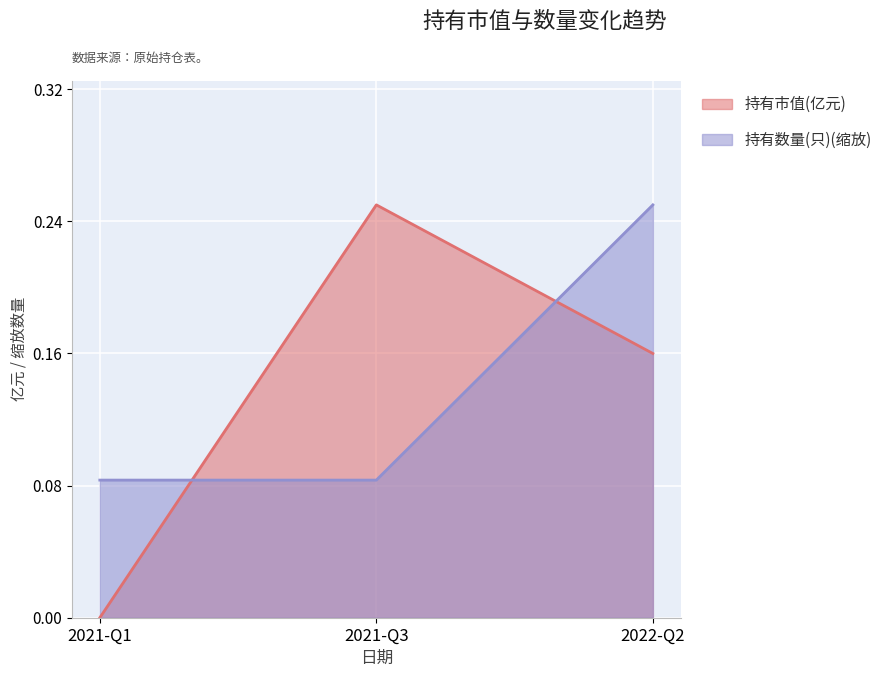

At which label does 持有数量(只) reach its minimum?

2021-Q1